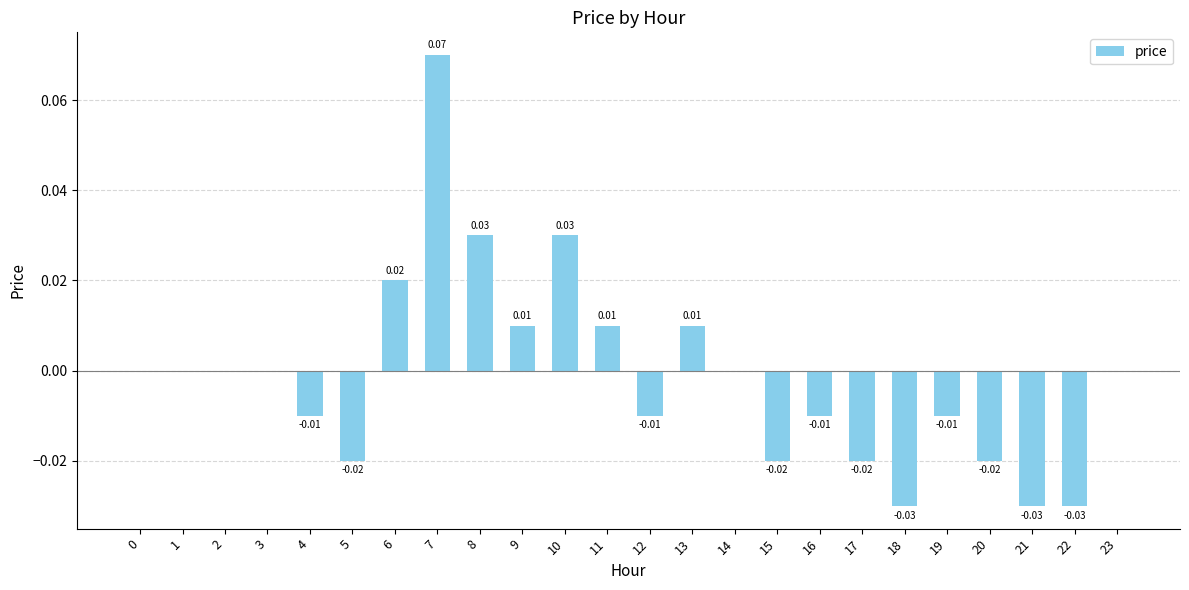

Which has a higher value, 21 or 16?

16